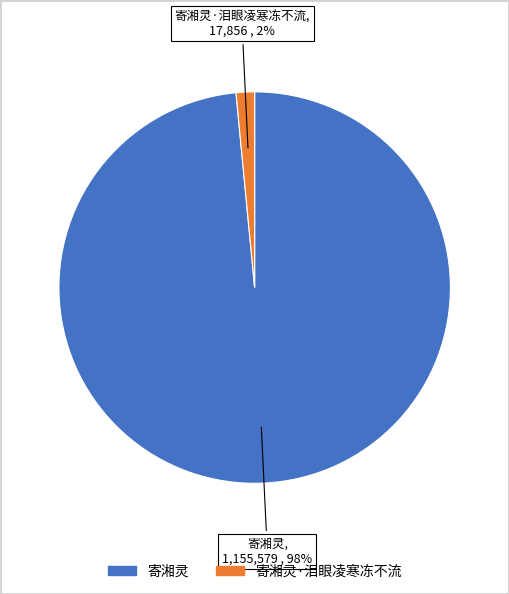

To the nearest percent, what is the average slice percentage?

50%